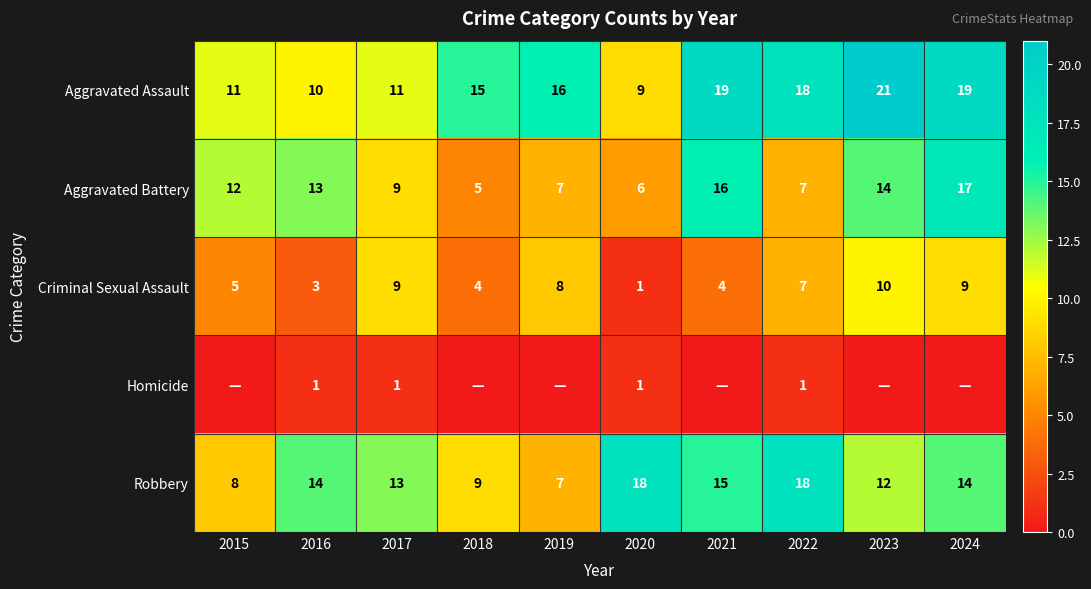

What is the maximum value shown in the chart?

21